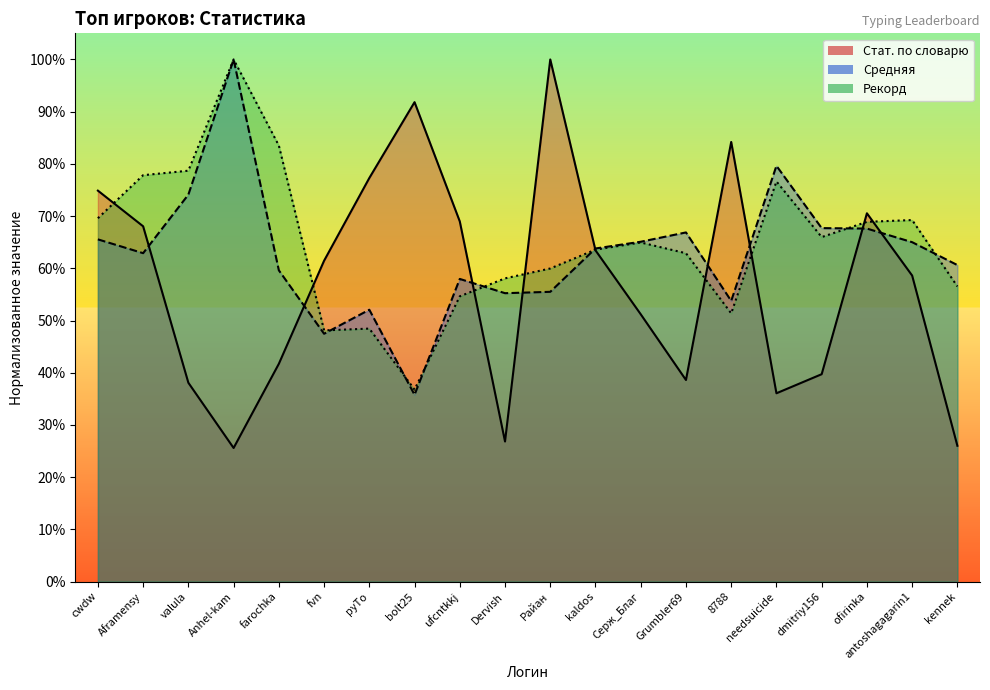

What is the sum of the Стат. по словарю values at farochka and kennek?

0.7